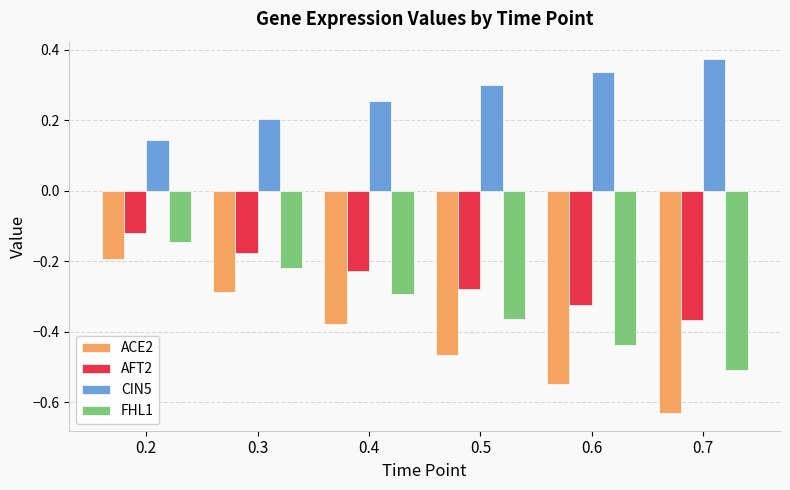

Which category has the lowest value in the AFT2 series?

0.7